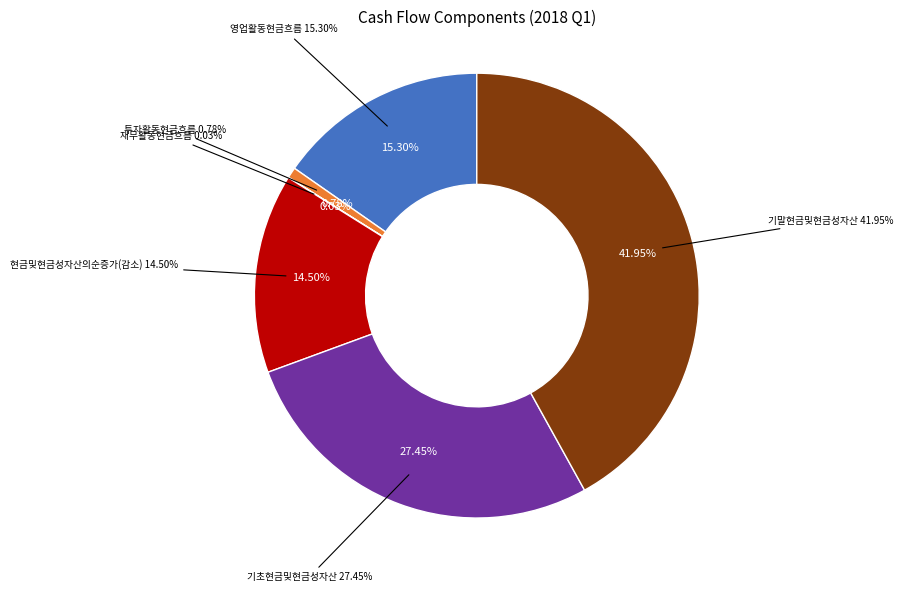

Which has a higher value, 영업활동현금흐름 or 기초현금및현금성자산?

기초현금및현금성자산